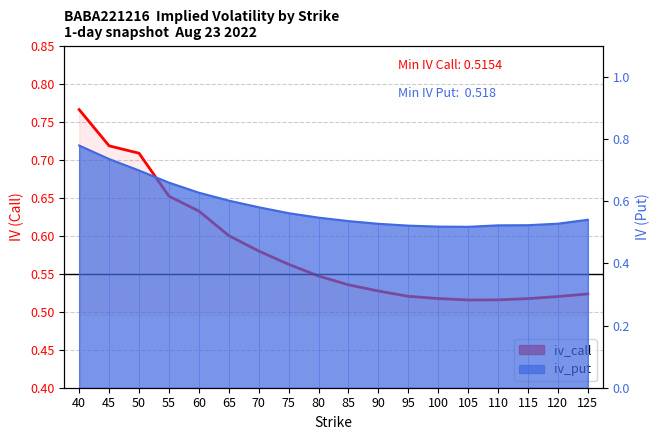

The value at 115 is 0.5. True or false?

True